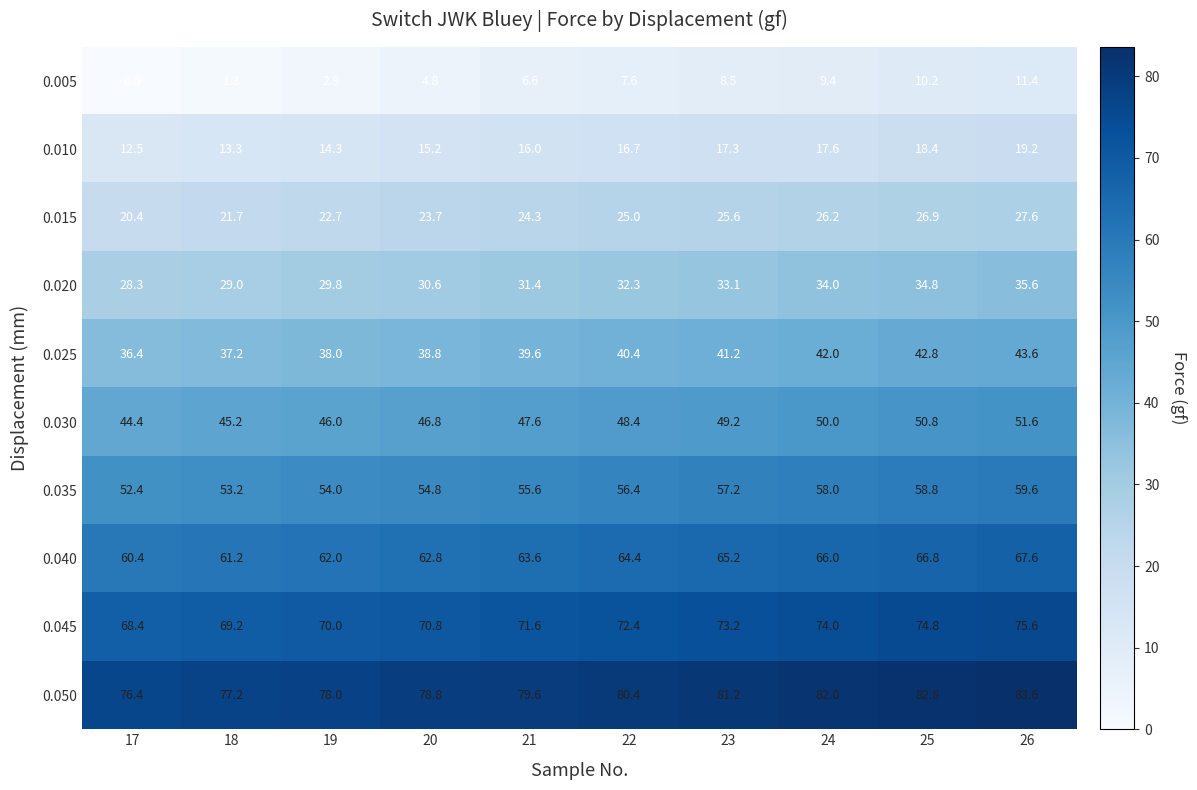

What is the difference between the highest and lowest values at 22?

72.8